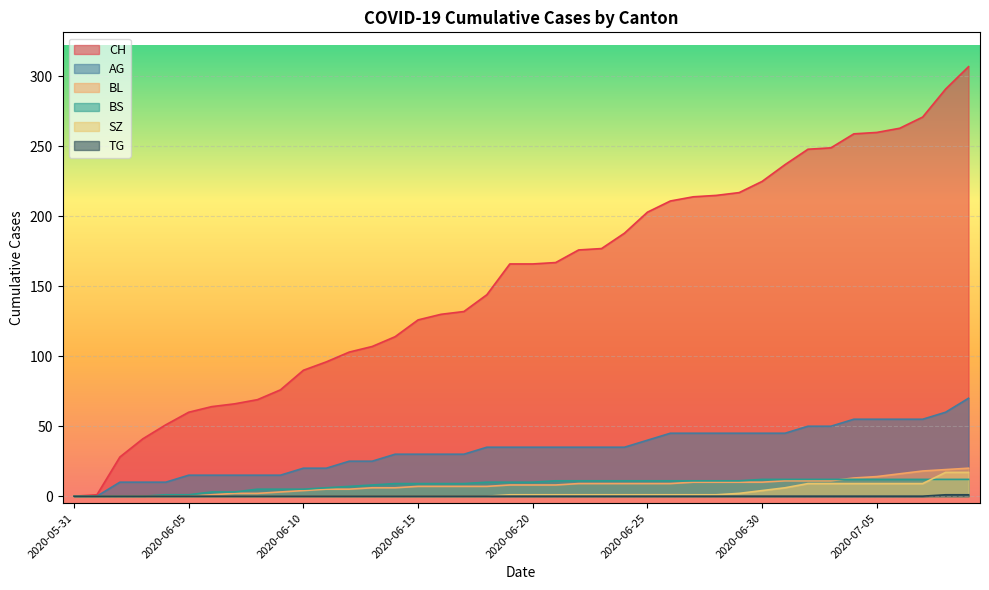

How many data points in BL are less than 8?

19